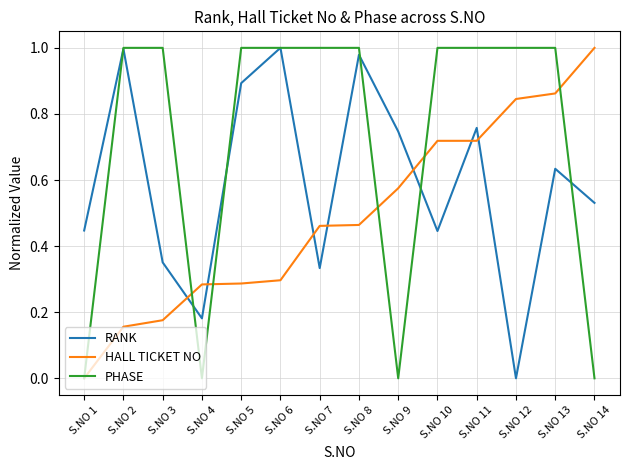

Which category has the lowest value in the RANK series?

S.NO 12